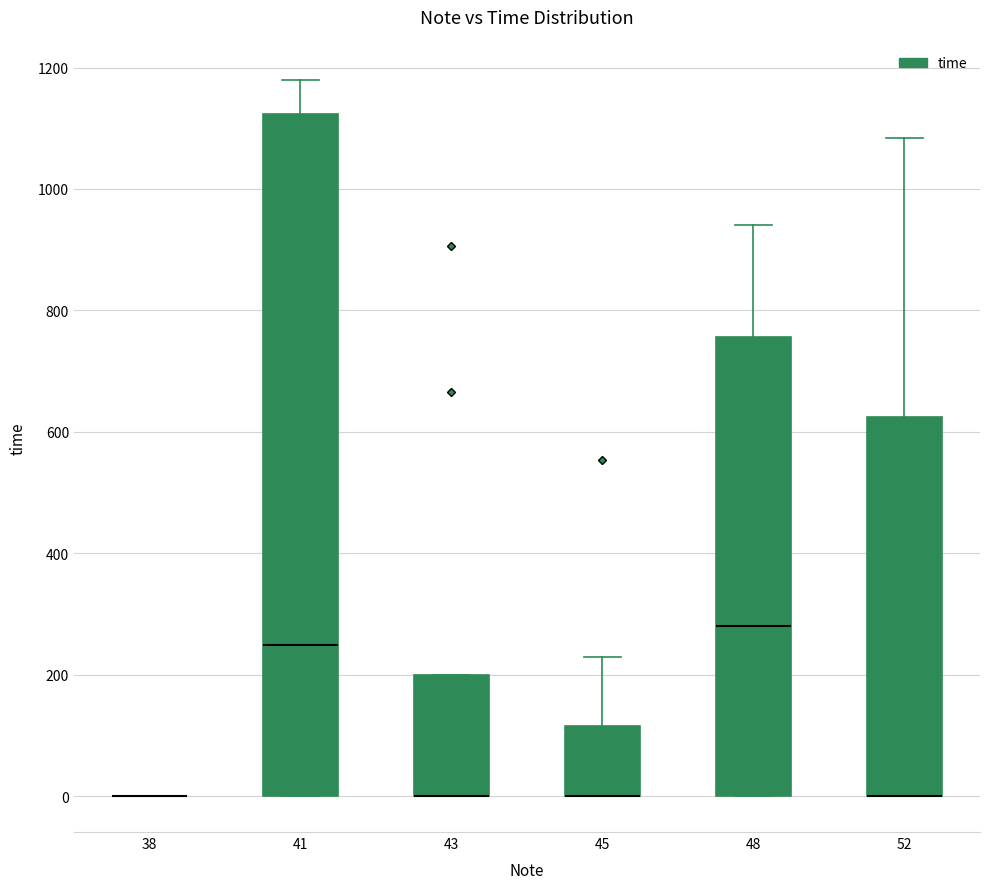

Which box is the tallest, from its lower edge to its upper edge?

41